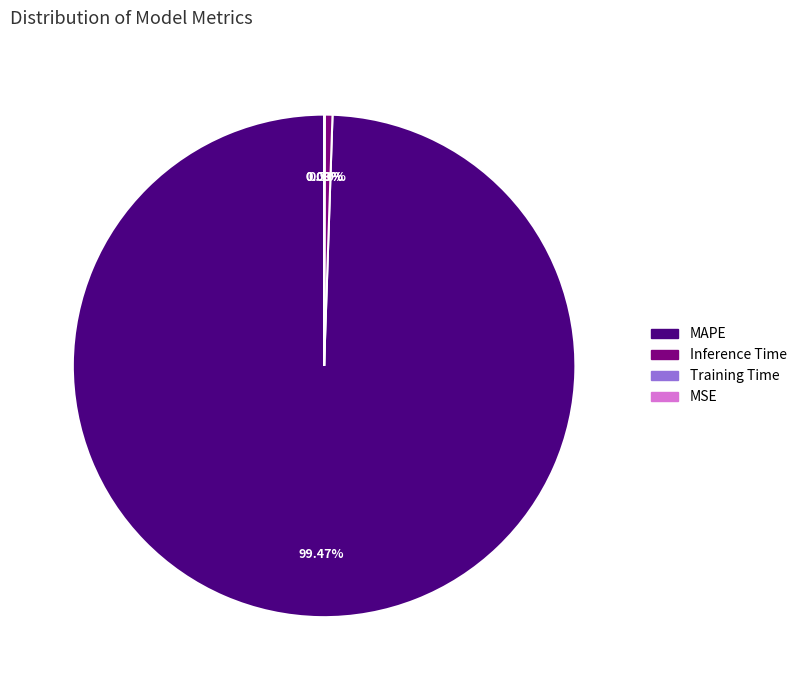

What is the largest slice in the pie chart?

MAPE